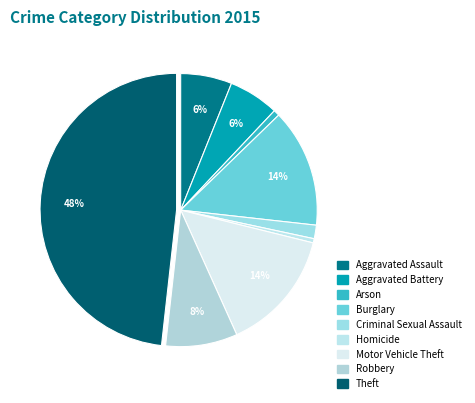

How many segments does this pie chart have?

9